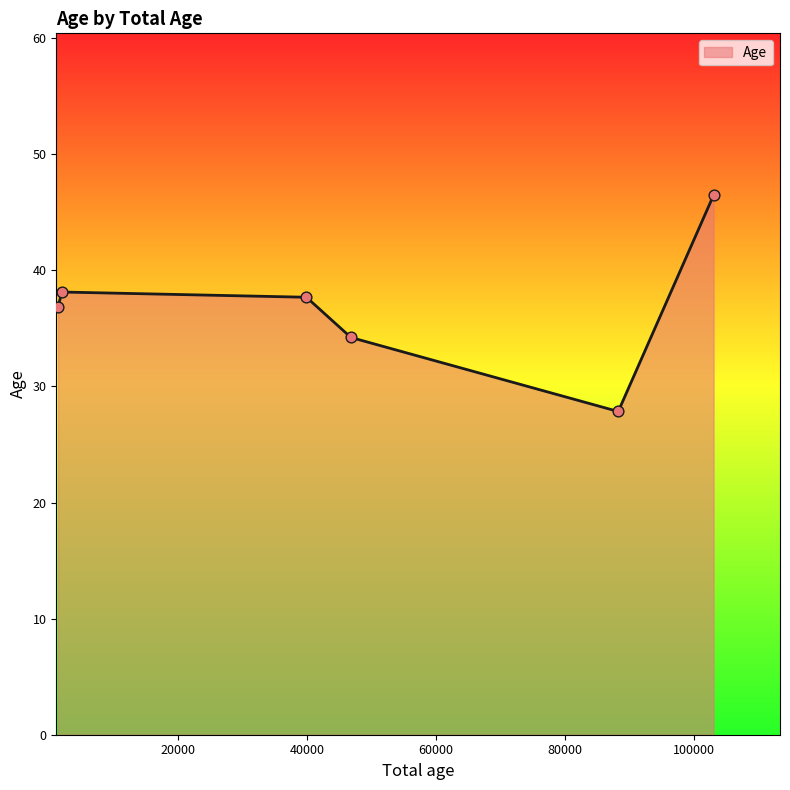

What is the average value?

36.9